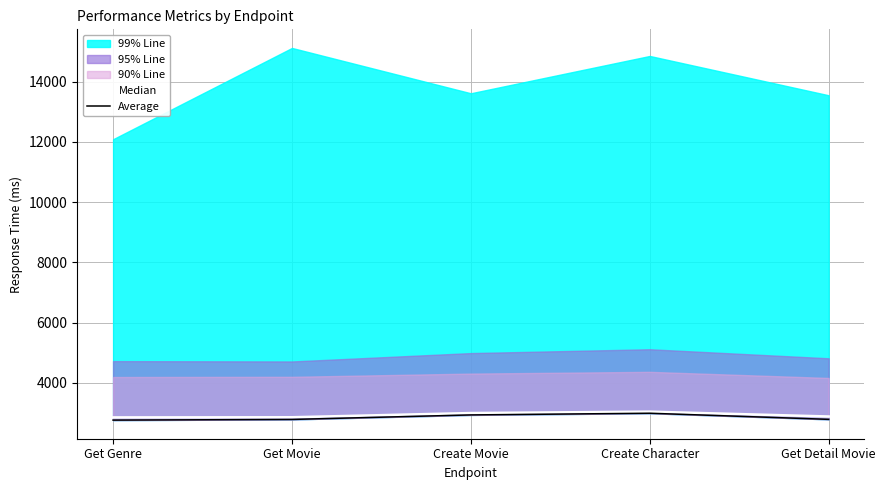

What is the maximum value for Median?

3047